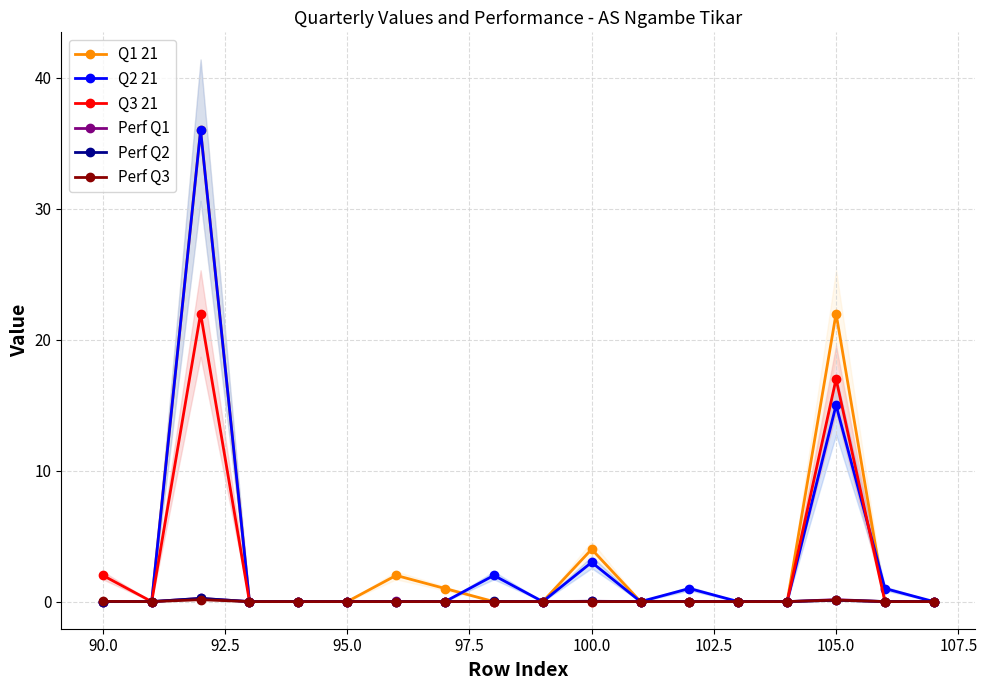

True or false: Perf Q3 and Q3 21 cross at least once.

False